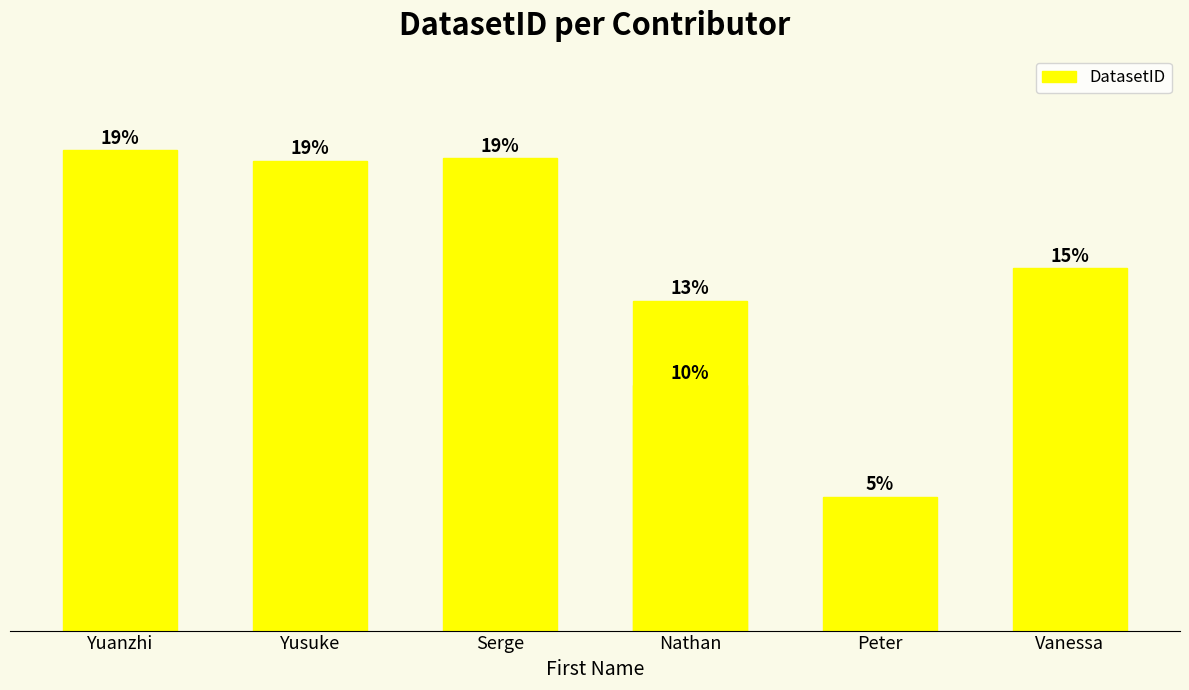

How many values are below 316?

3